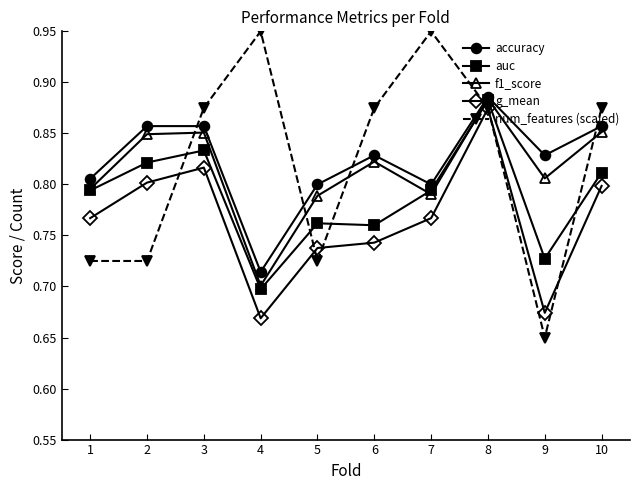

What are all the series names shown in the legend?

accuracy, auc, f1_score, g_mean, num_features (scaled)